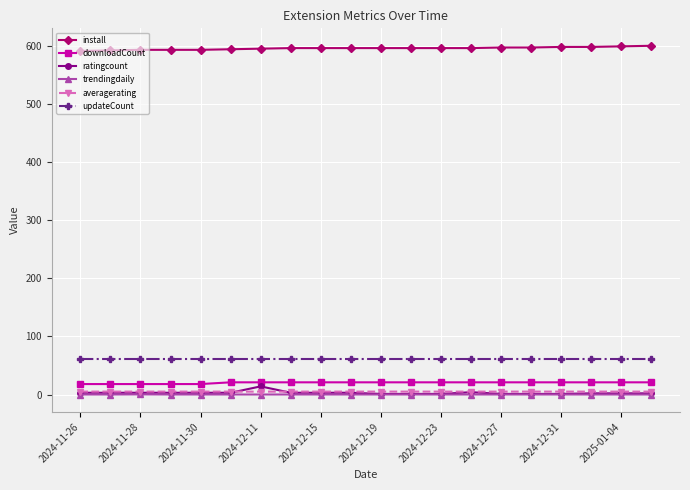

True or false: trendingdaily and downloadCount cross at least once.

False